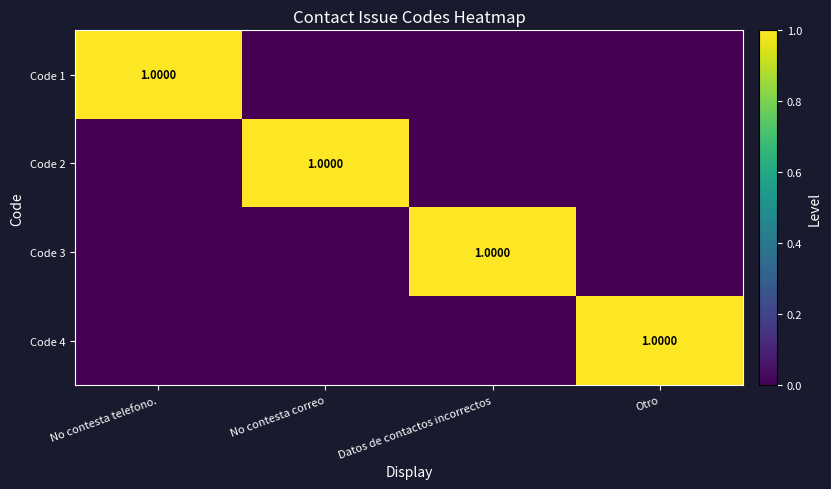

Rank the series by their maximum value, from lowest to highest.

Code 1, Code 2, Code 3, Code 4